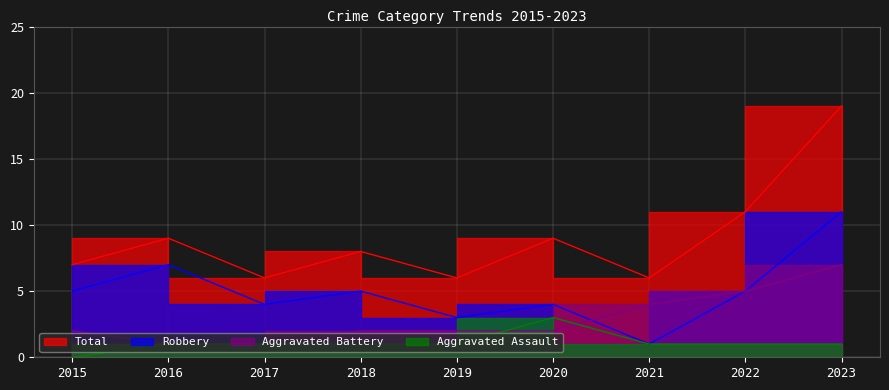

Which series changed the most between 2018 and 2019?

Robbery